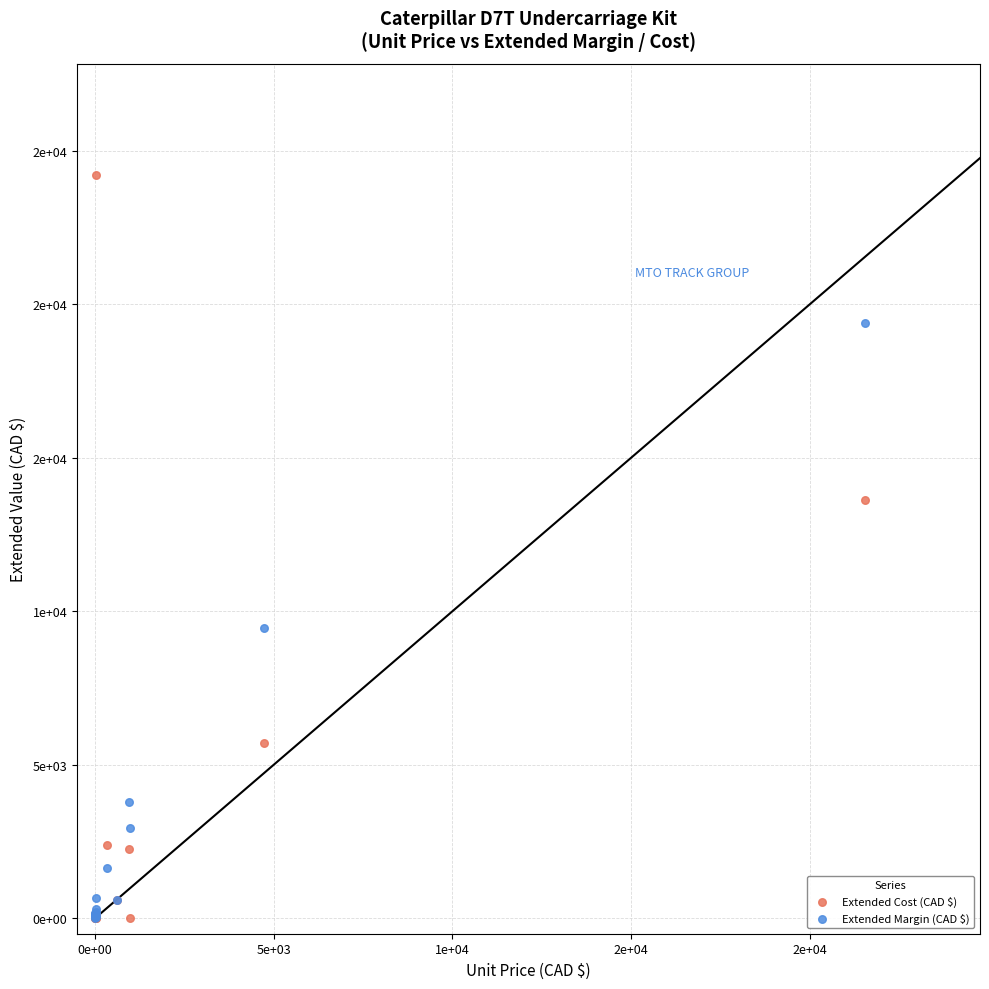

Which series has the largest Y range (max minus min)?

Extended Cost (CAD $)